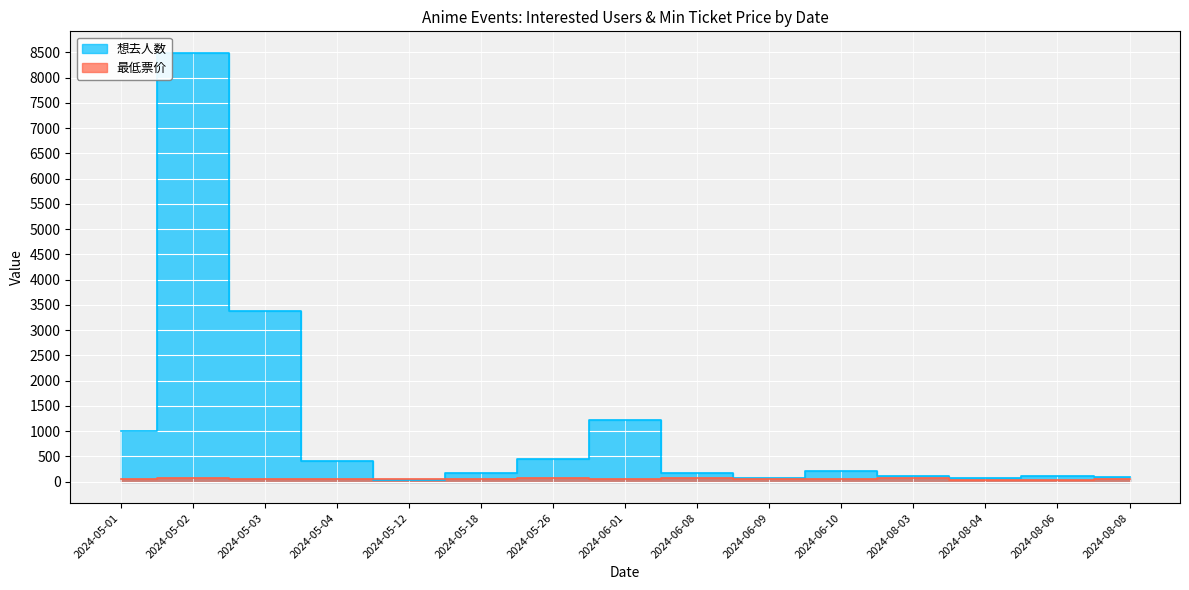

How many interior local peaks does the 最低票价 series have?

4